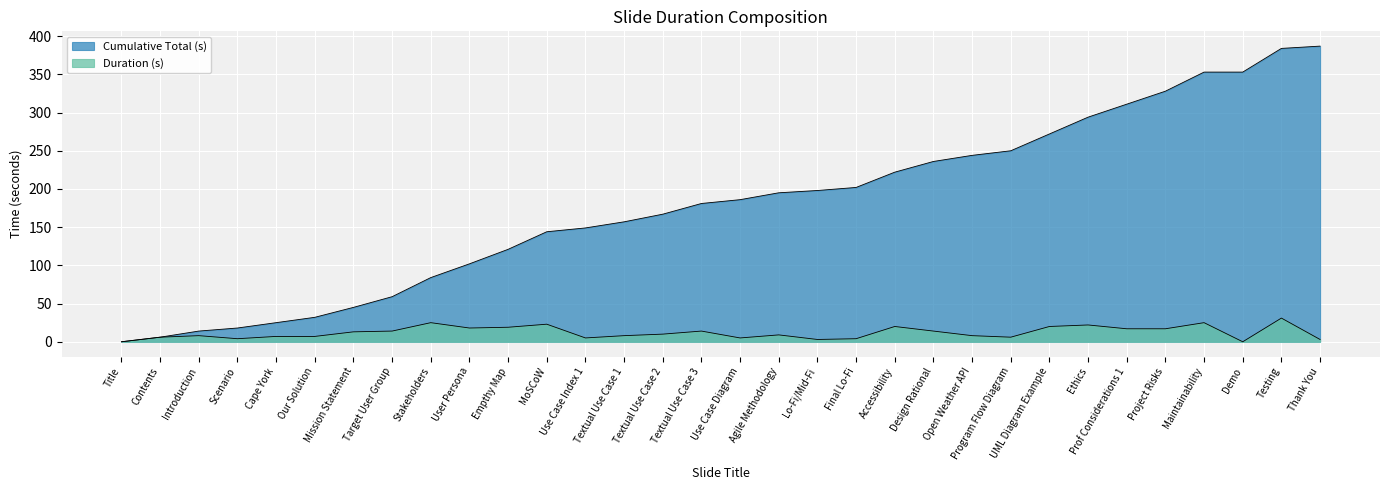

How many series are shown in this chart?

2